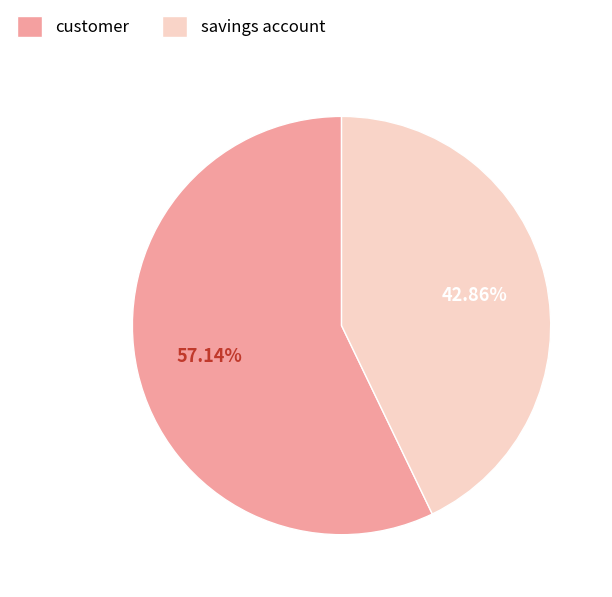

What is the largest slice in the pie chart?

customer